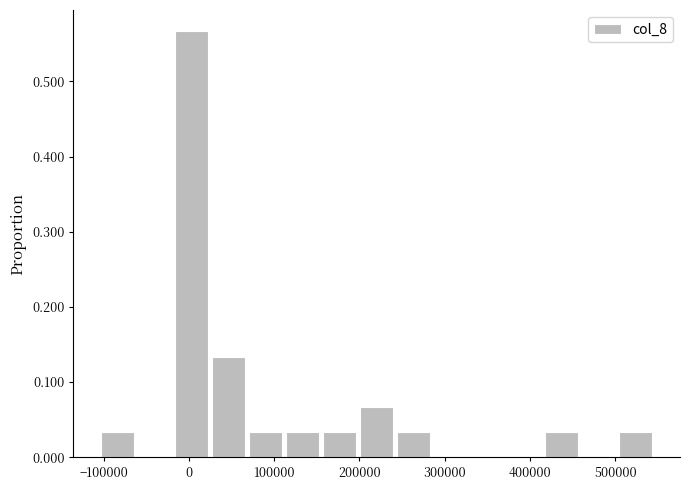

Over which range of the x-axis is the bar tallest?

-20000 to 30000